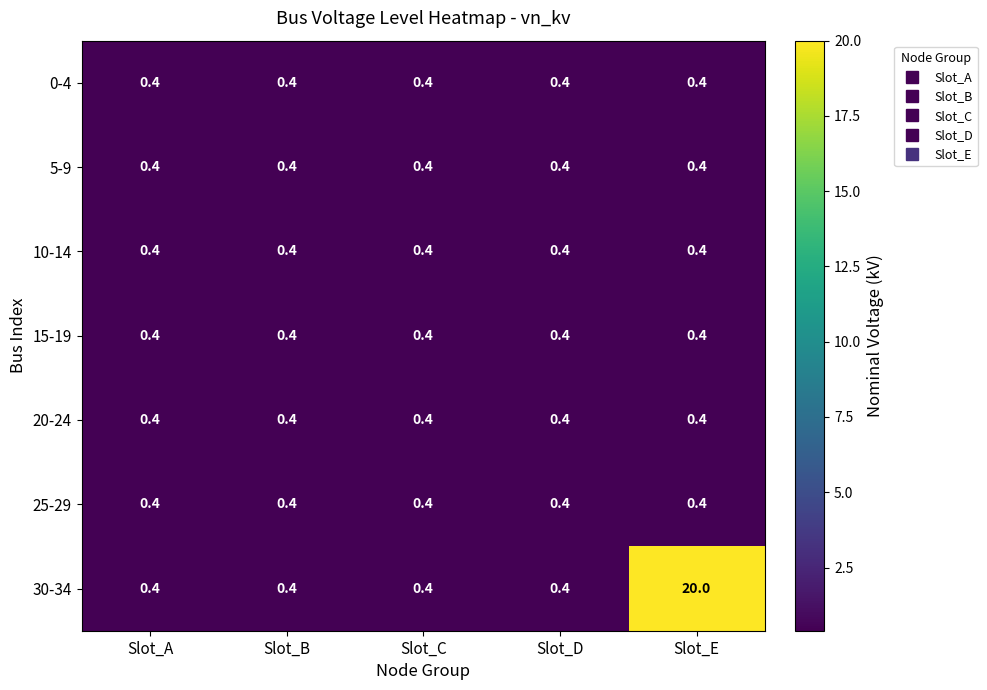

Is it true that 15-19 equals 0.4 at Slot_D?

True